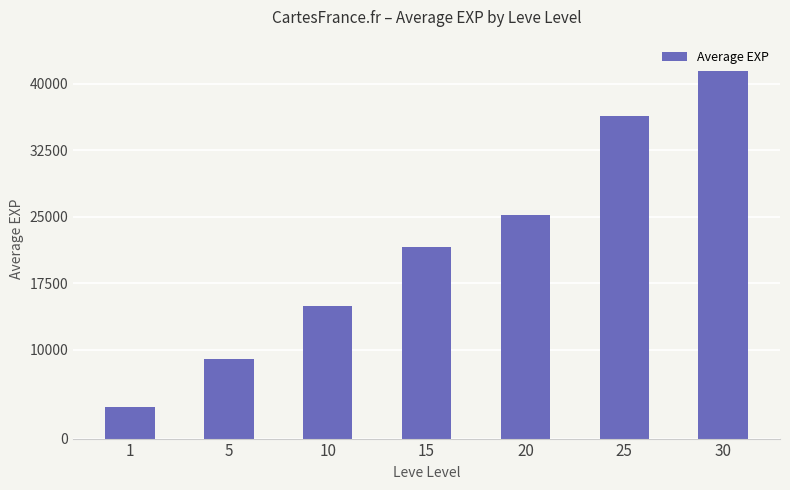

Rank the categories by value from highest to lowest.

30, 25, 20, 15, 10, 5, 1